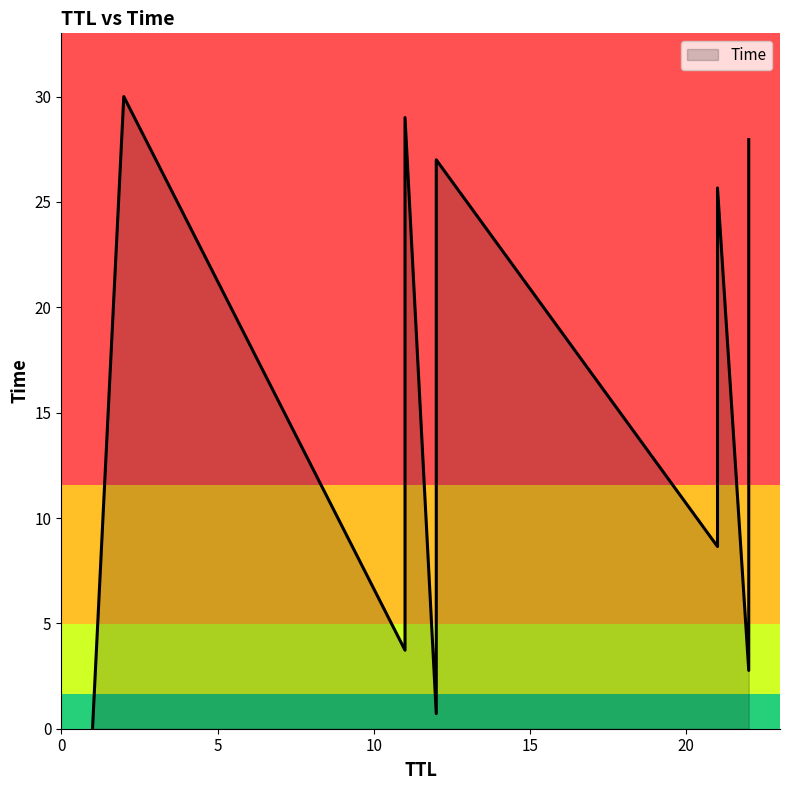

What is the change in value from 22 to 21?

+14.2